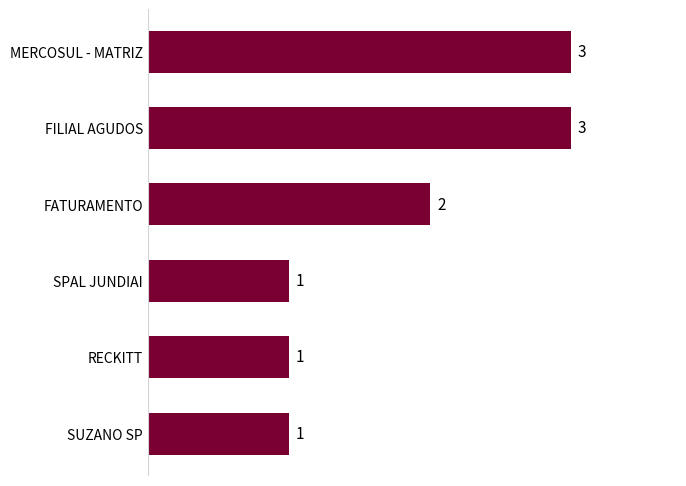

Count the number of categories in the chart.

6